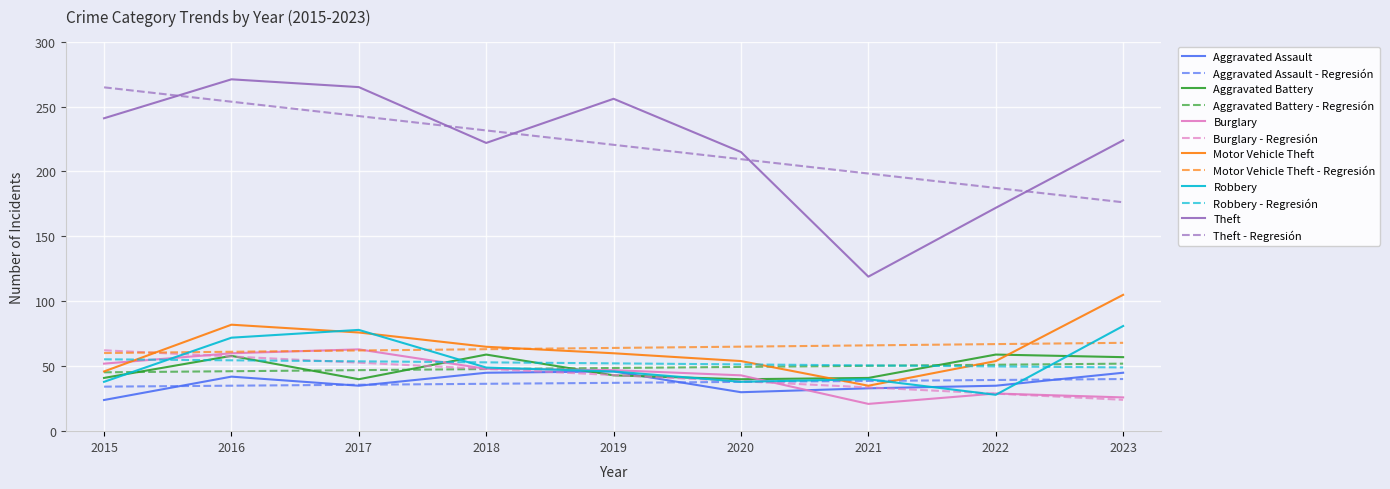

The value of Motor Vehicle Theft - Regresión at 2023 is 101.1. True or false?

False